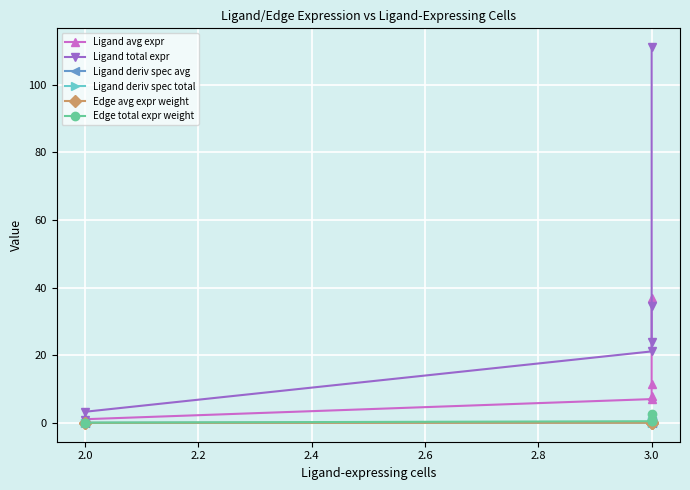

What is the total value across all series at 3.0?

29.0